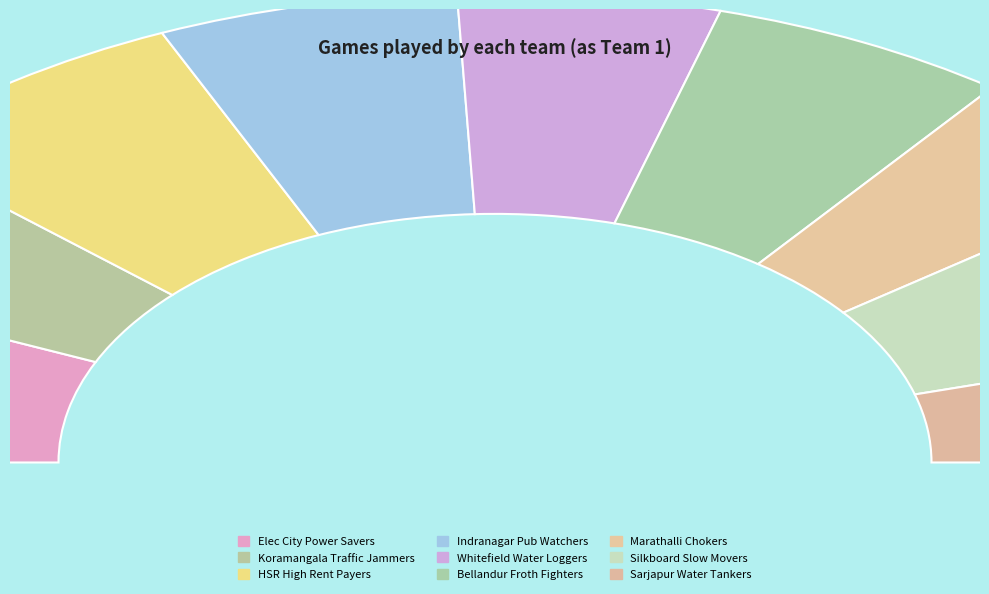

Count the number of slices in the pie.

9